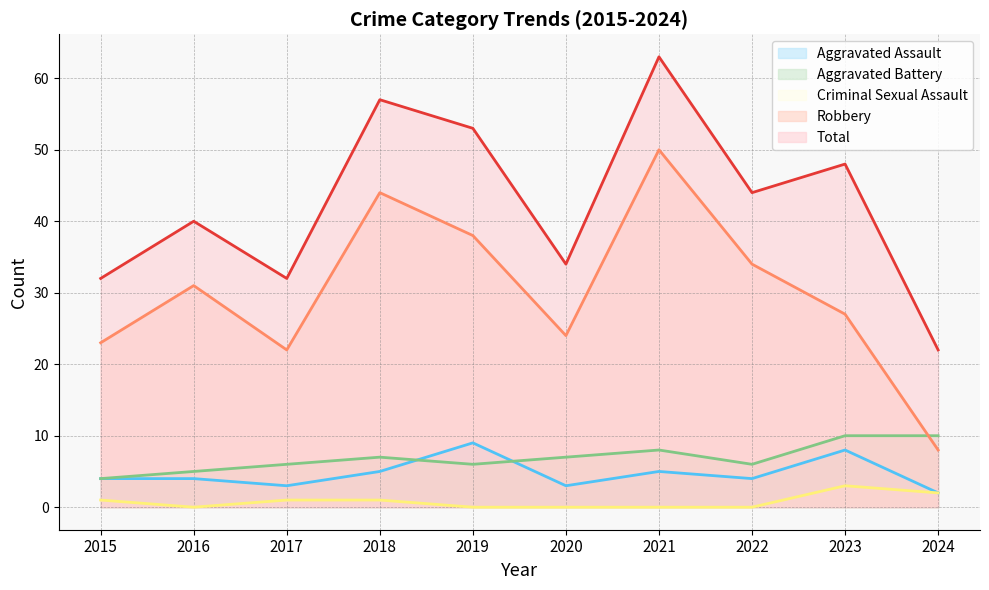

Where is Aggravated Assault nearest to the value 5?

2018